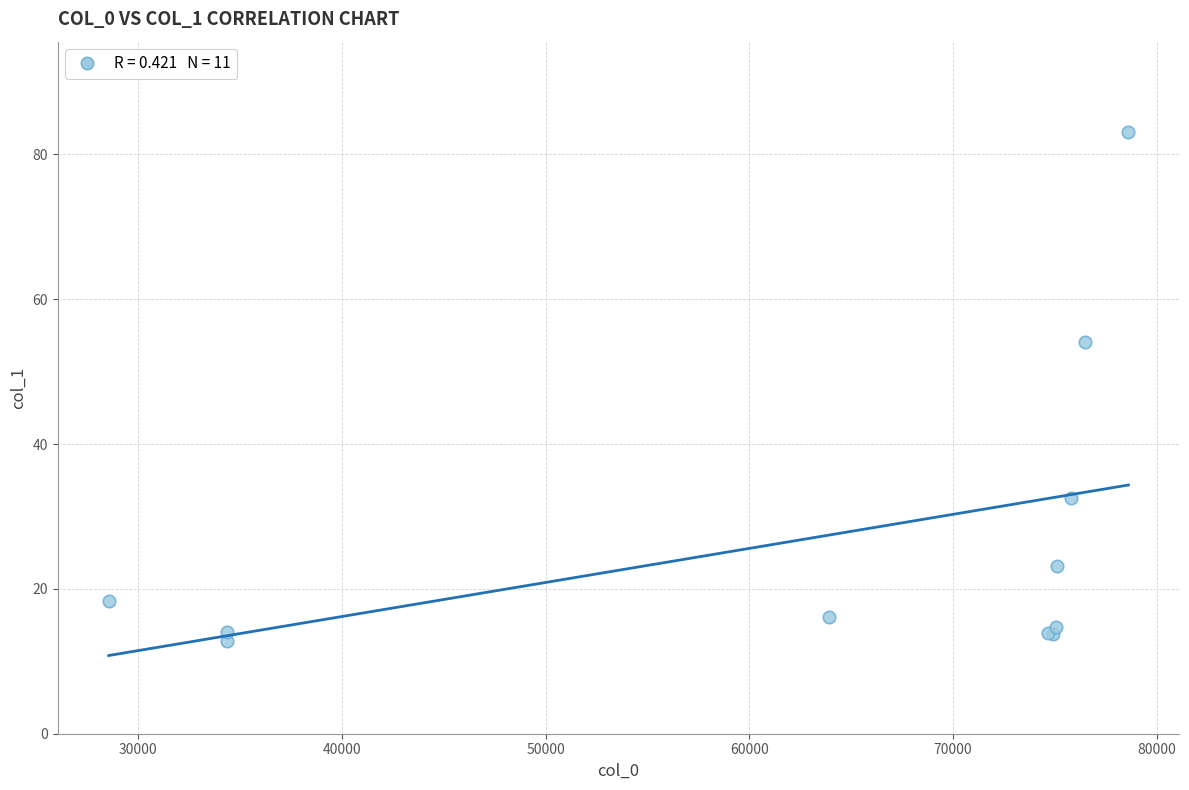

What Y value in the scatter plot is closest to 47?

54.0